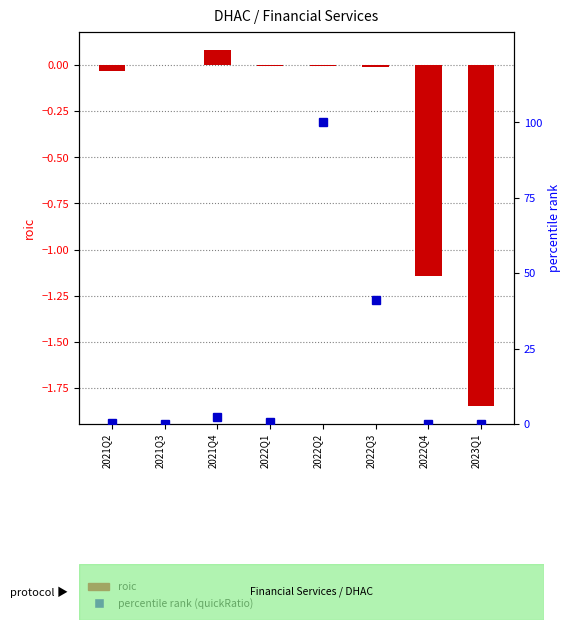

Rank the series by their maximum value, from highest to lowest.

percentile rank (quickRatio), roic